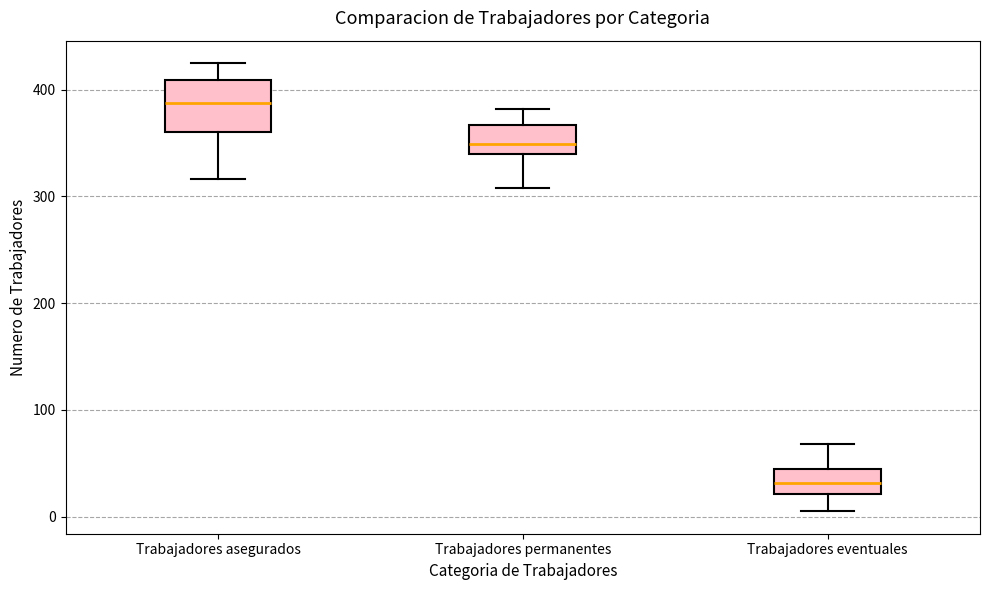

Which box is the tallest, from its lower edge to its upper edge?

Trabajadores asegurados